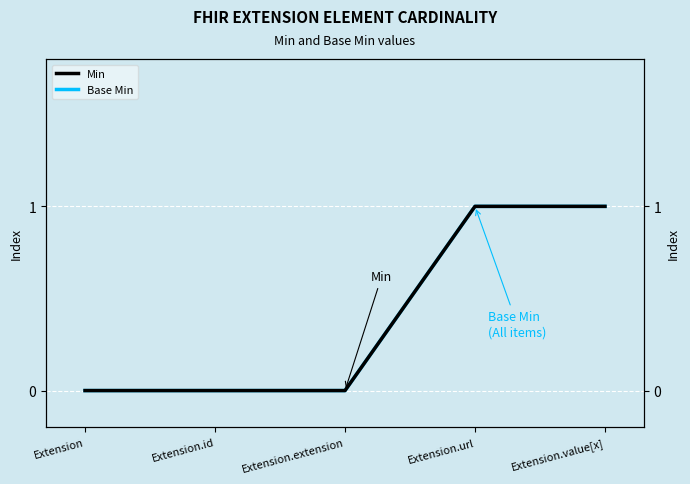

How many data points in Min are above 0?

2